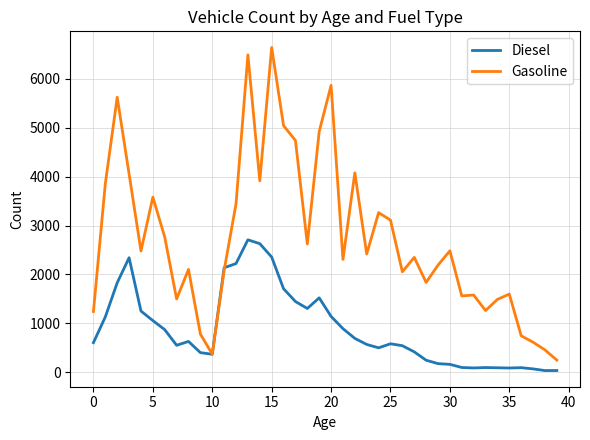

Which series has the widest spread of values?

Gasoline